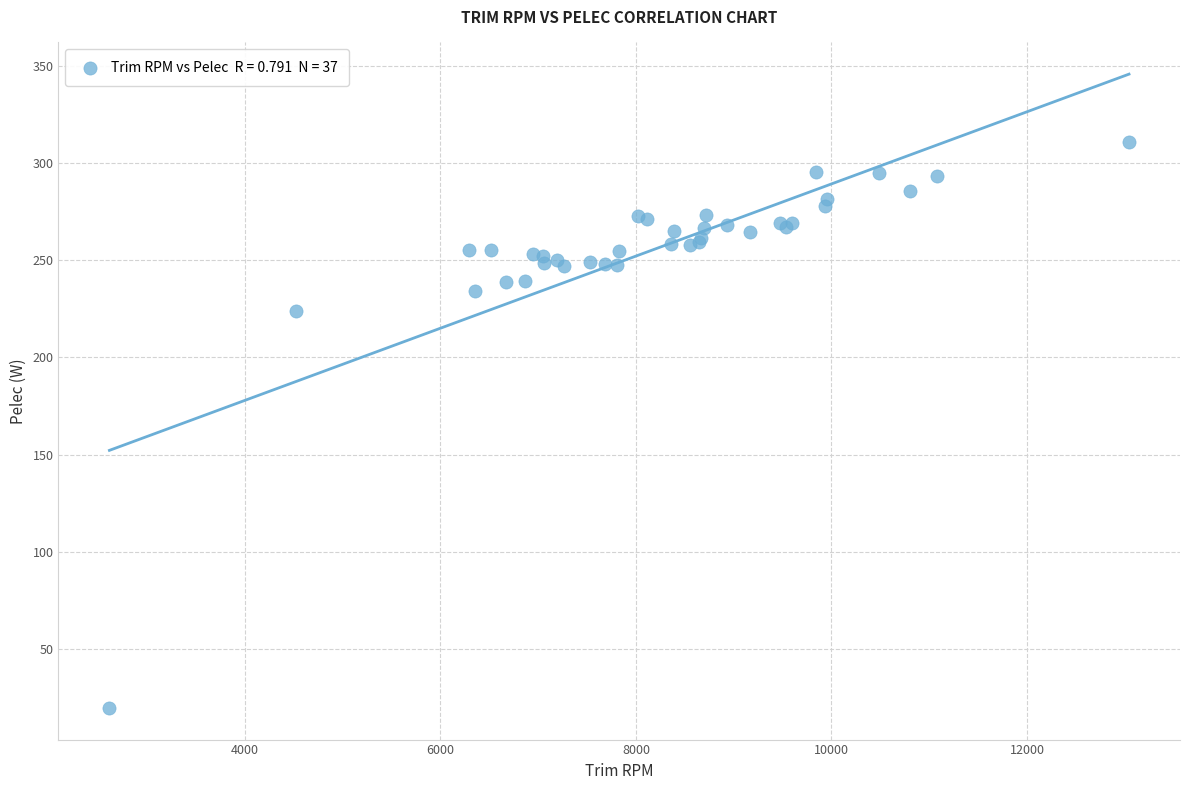

What Y value in the scatter plot is closest to 165?

224.0